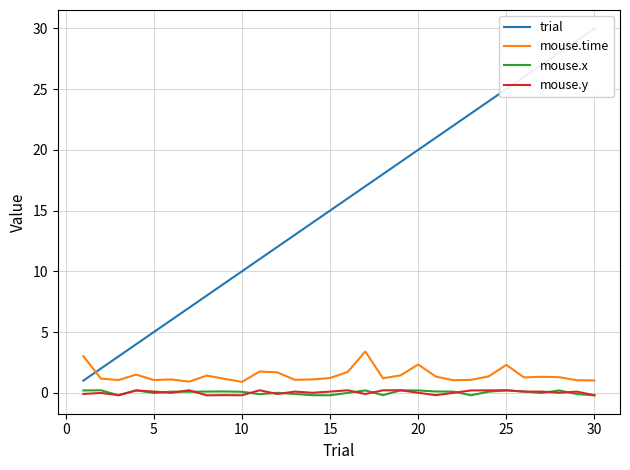

True or false: mouse.time and mouse.y cross at least once.

False